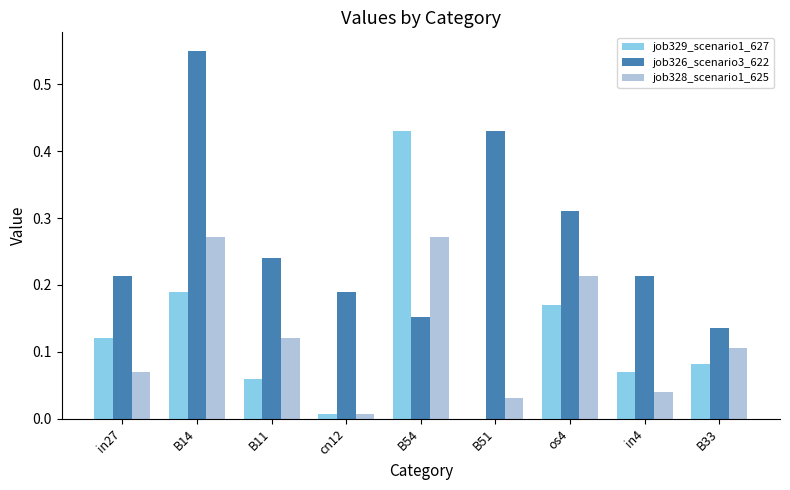

At which label is job326_scenario3_622 closest to 0?

B33